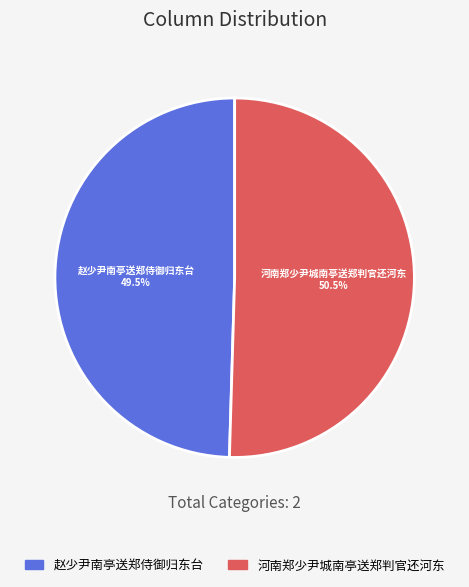

Does any single category account for the majority?

Yes